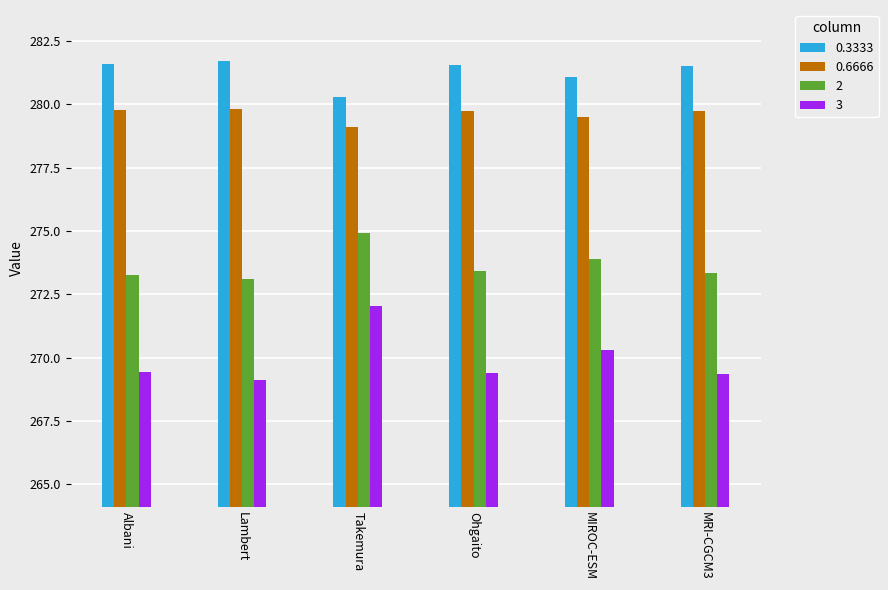

What is the difference between the second highest and minimum values in the 0.3333 series?

1.3